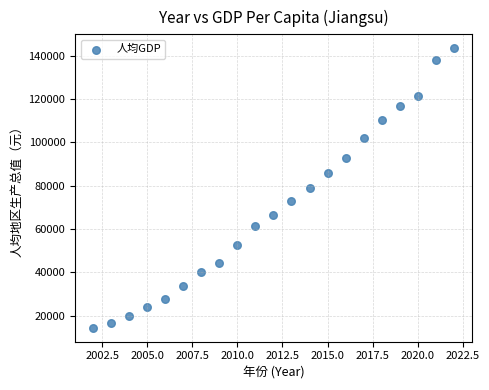

What is the range of Y values (max minus min)?

129097.0